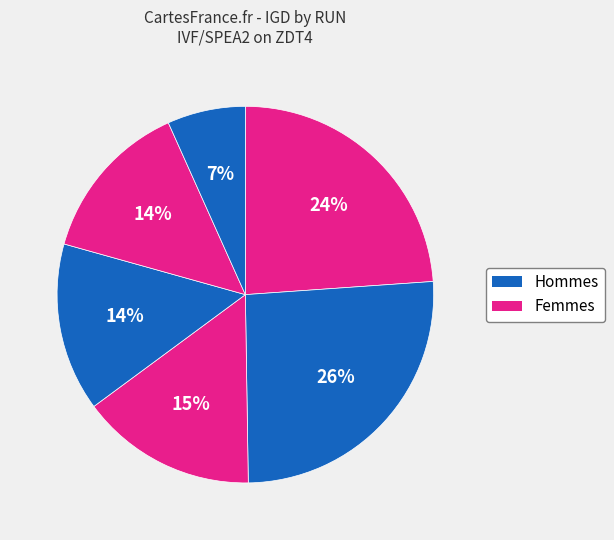

How many segments does this pie chart have?

6